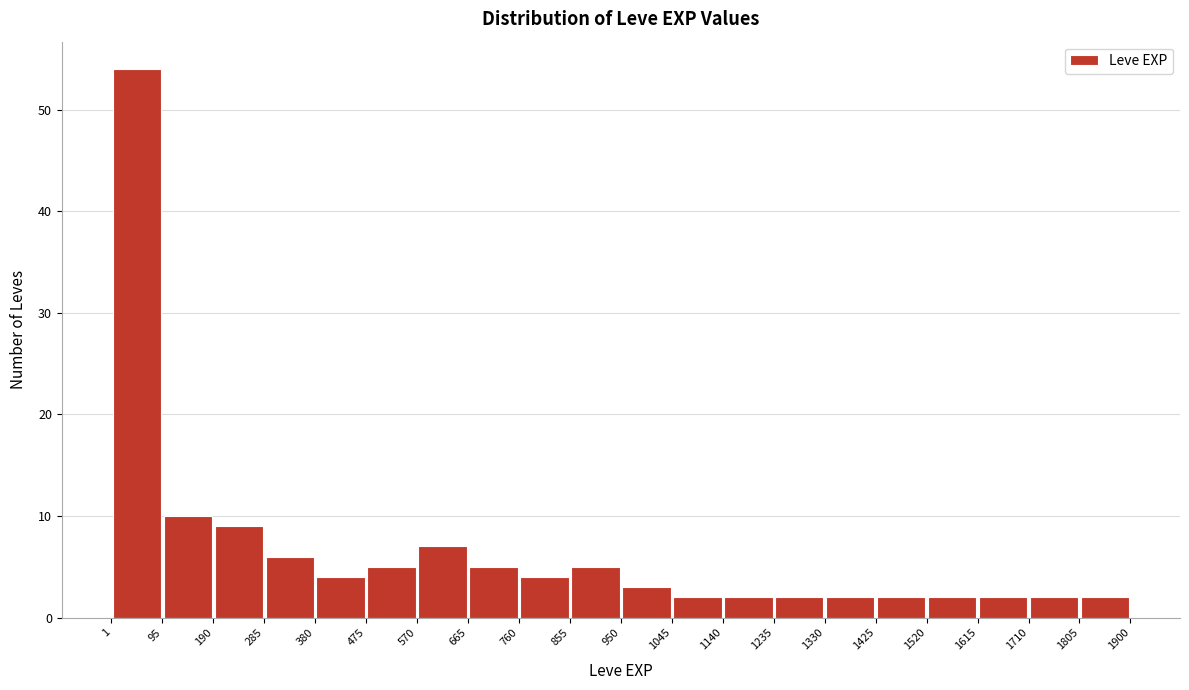

Over which range of the x-axis is the bar tallest?

1 to 95